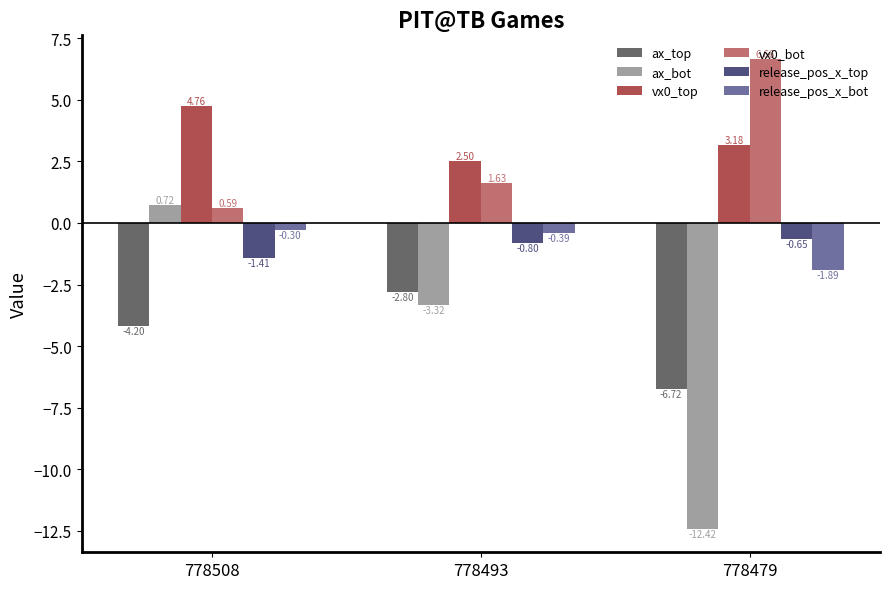

Rank the categories by ax_top value from highest to lowest.

778493, 778508, 778479